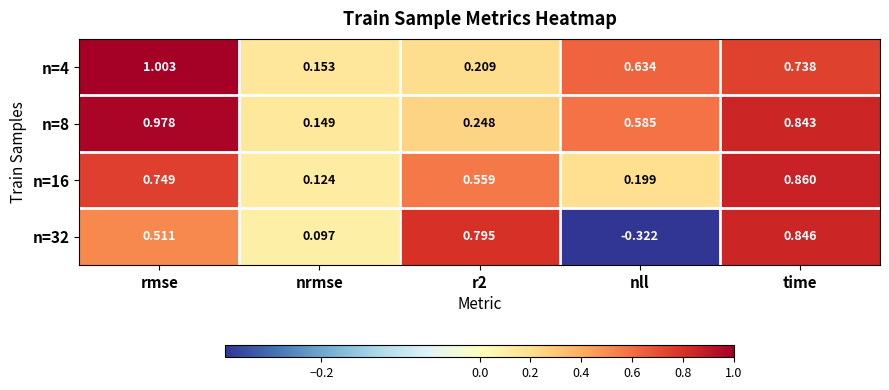

At which label does n=8 reach its peak?

rmse